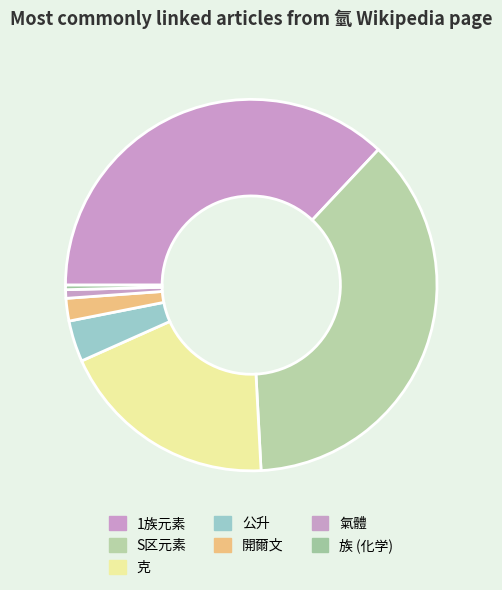

Is there a majority slice in this chart?

No